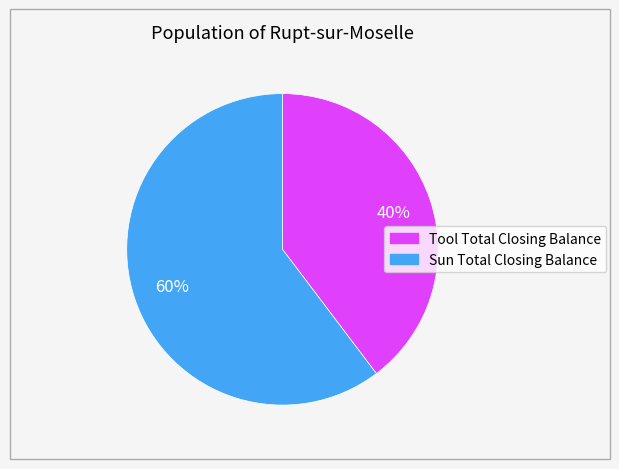

Does Tool Total Closing Balance represent more than half of the total?

No